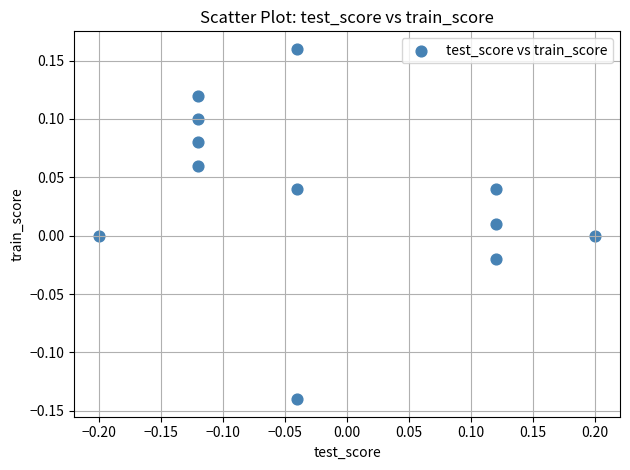

What is the range of X values (max minus min)?

0.4